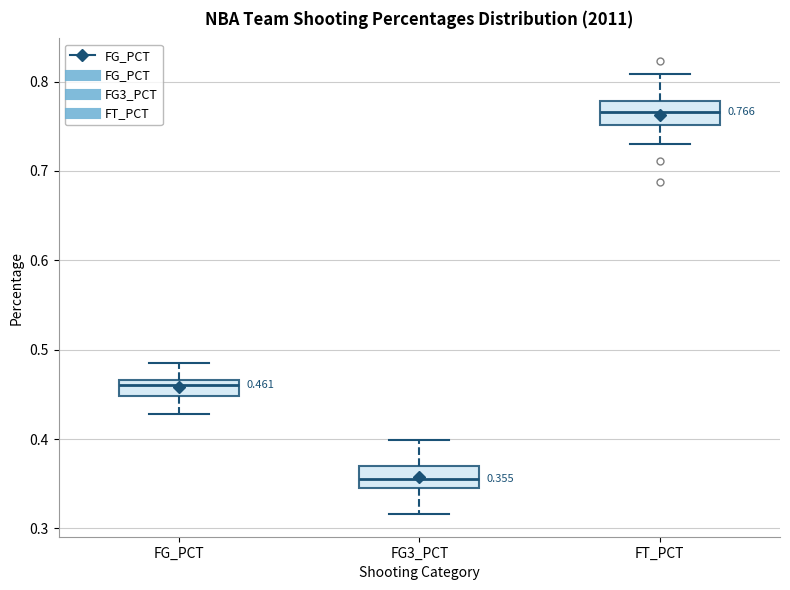

Which box's median line is the lowest?

FG3_PCT